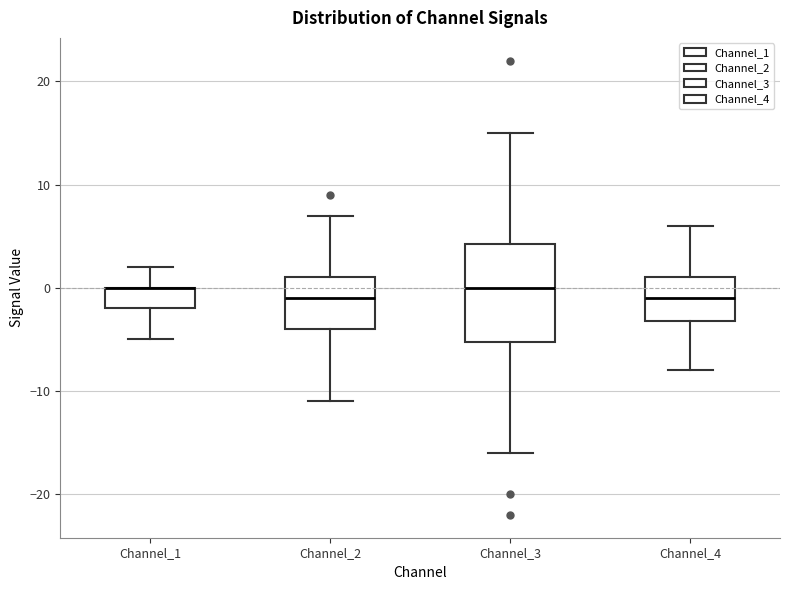

Where does the upper whisker of the box for Channel_4 end on the y-axis? The values are not printed on the chart, so give them approximately, as read against the axis.

6